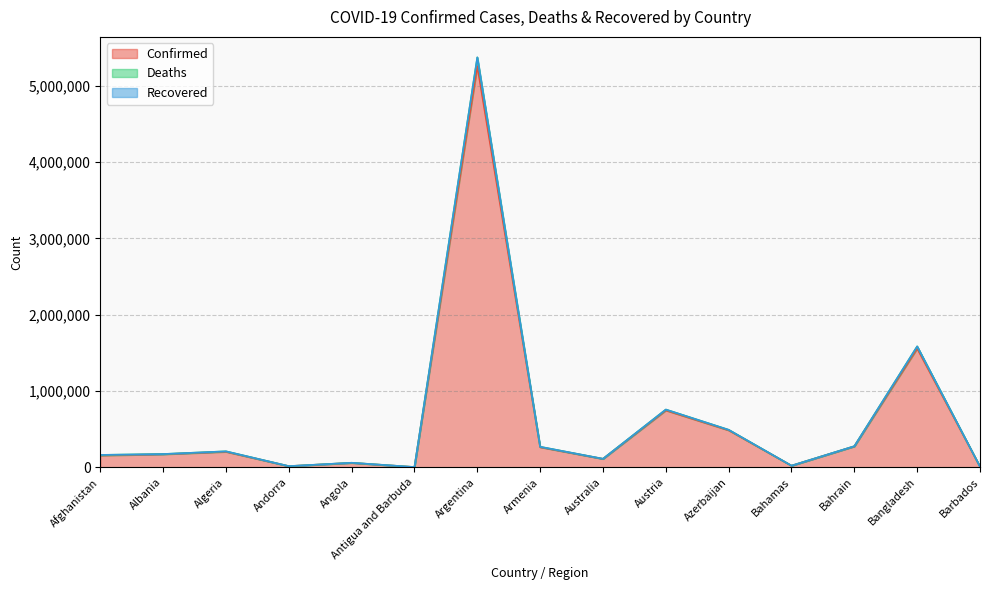

At which category is the sum across all series the highest?

Argentina